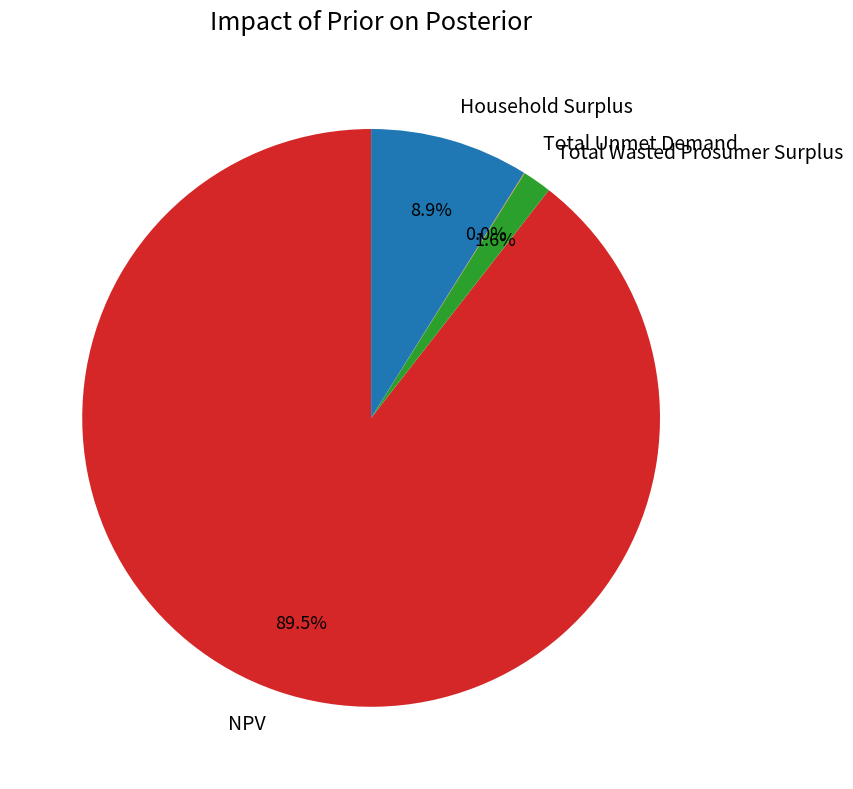

Which category has the biggest portion of the pie?

NPV